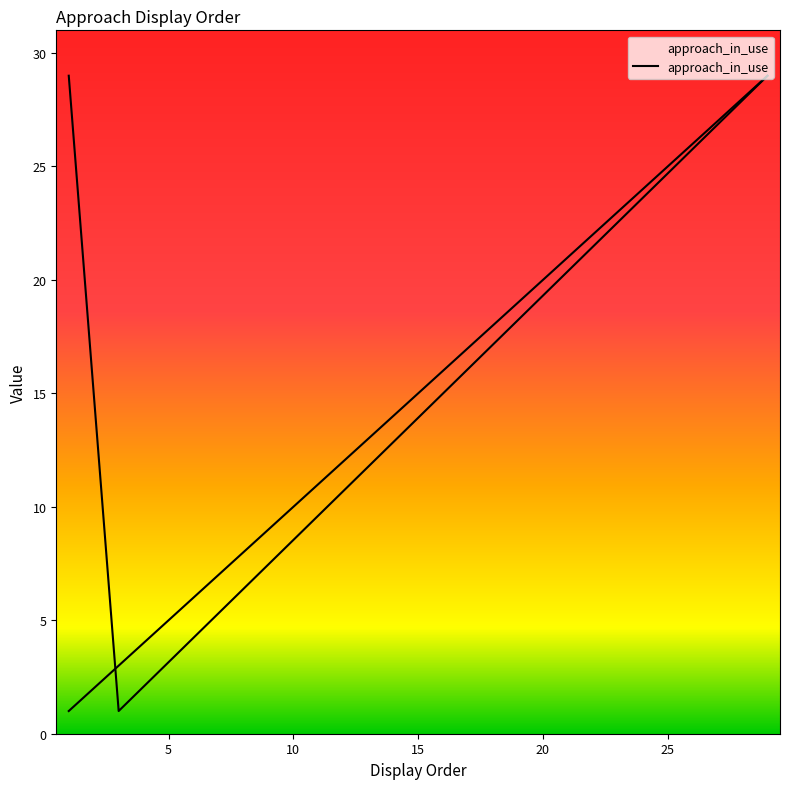

Which has a higher value, 21 or 8?

21